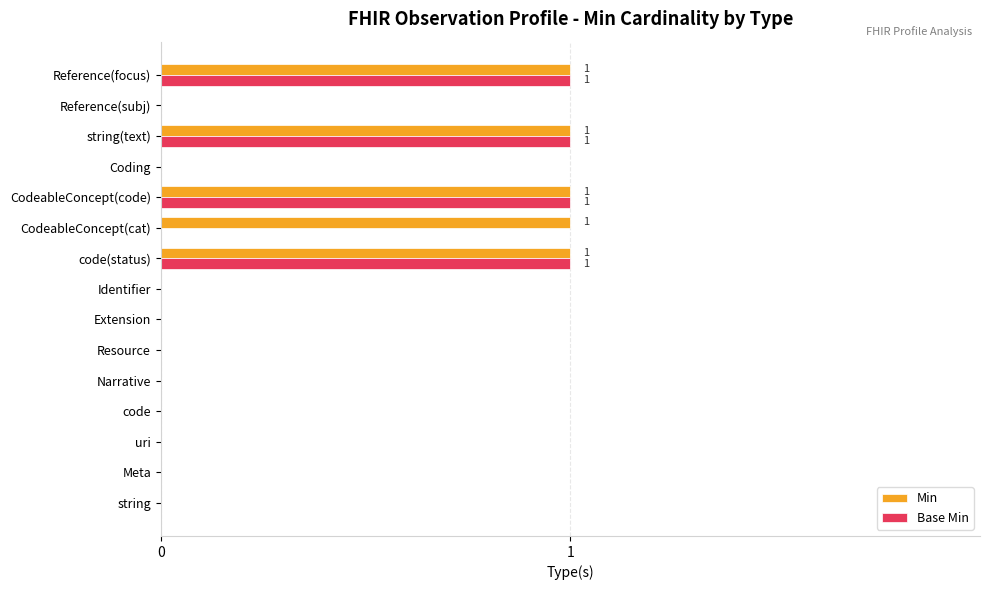

Is the value of Min at Reference(subj) greater than the value of Base Min at CodeableConcept(code)?

No